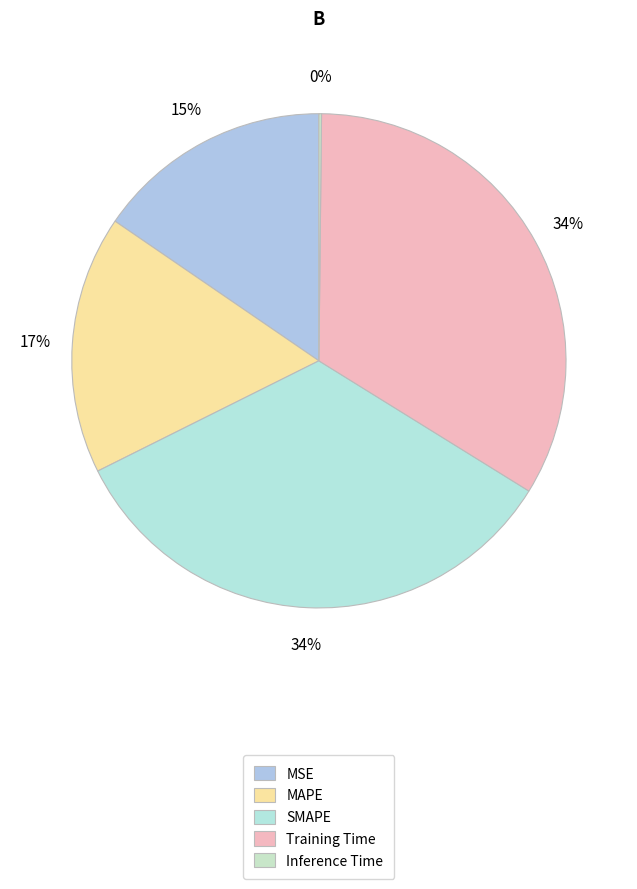

Between Inference Time and MSE, which is larger?

MSE